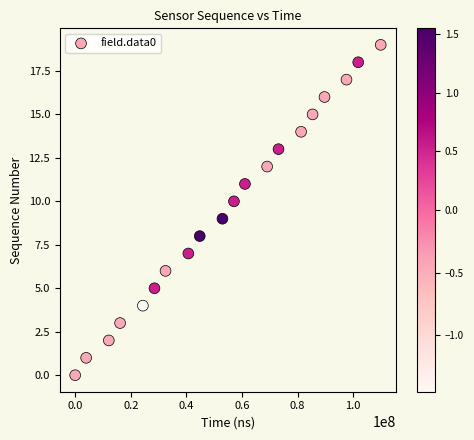

What is the range of X values (max minus min)?

109939968